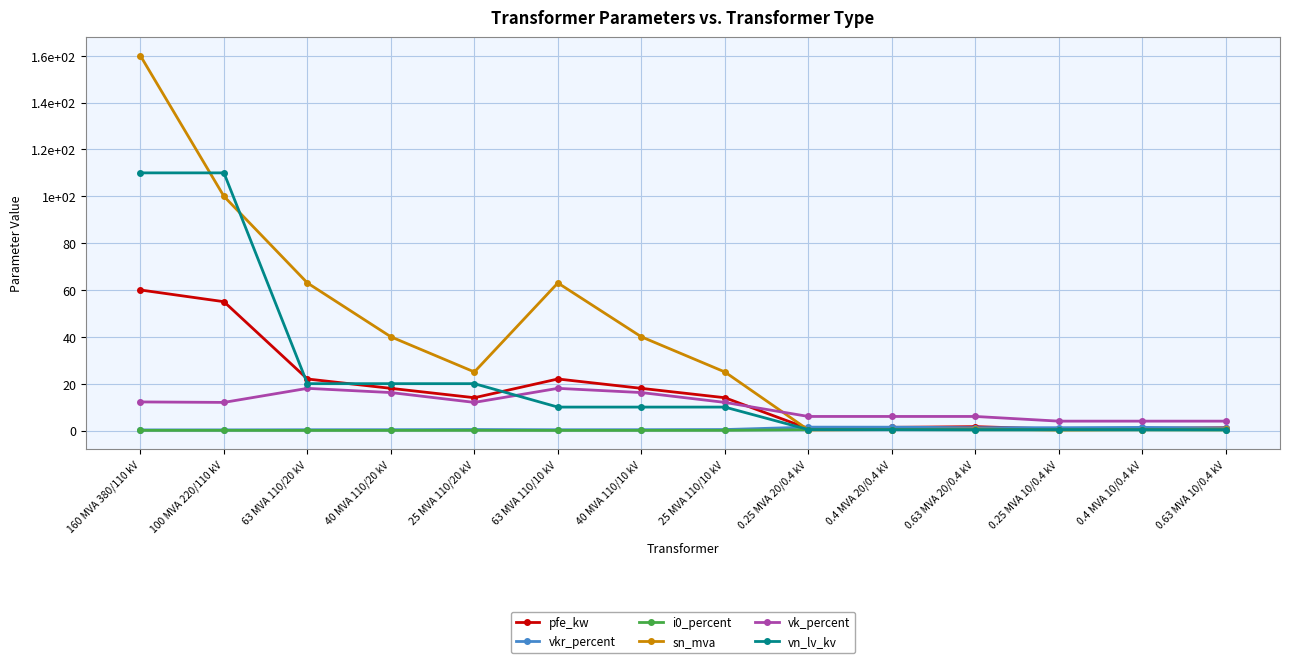

What is the minimum value for sn_mva?

0.2